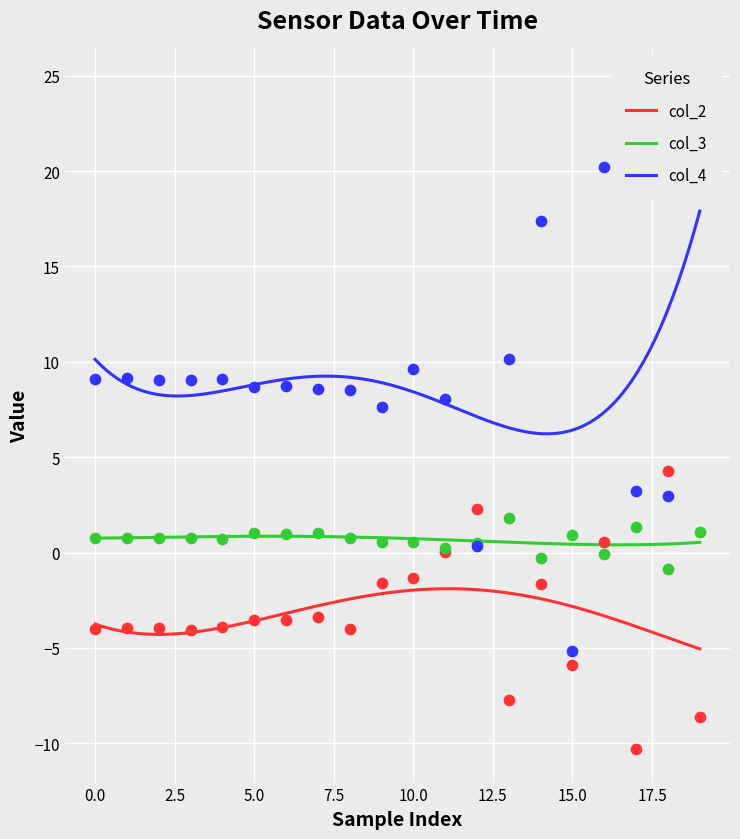

Which series contains the lowest Y value?

col_2